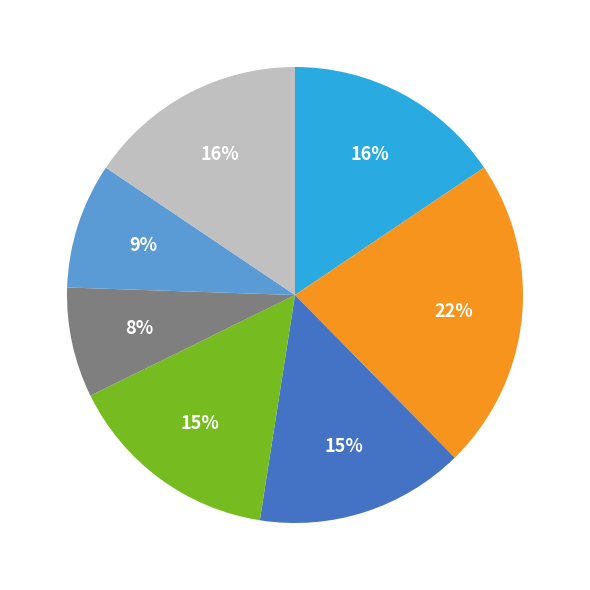

To the nearest percent, what is the average slice percentage?

14%